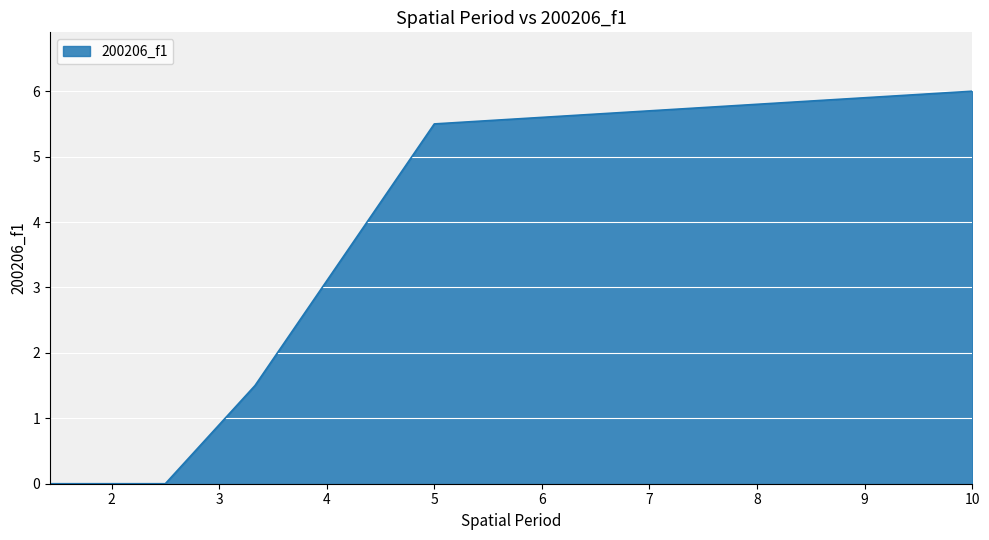

How many distinct data groups are displayed?

1